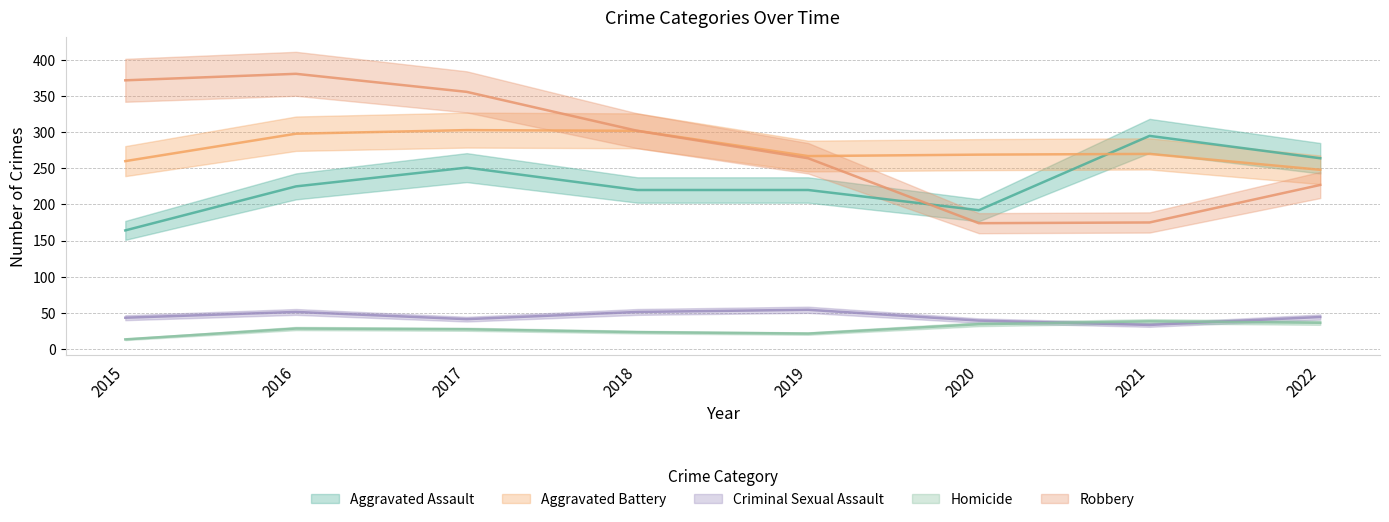

At which category does Homicide reach its first local valley?

2019